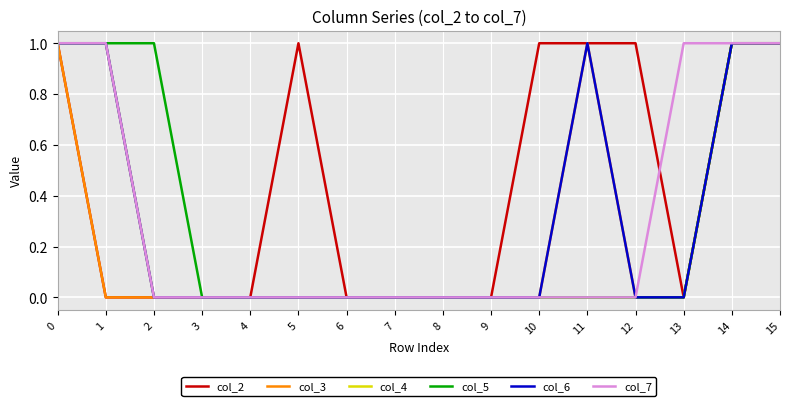

Reading left to right, what are all the values shown in this chart?

col_2: 1	0	0	0	0	1	0	0	0	0	1	1	1	0	1	1
col_3: 1	0	0	0	0	0	0	0	0	0	0	1	0	0	1	1
col_4: 1	1	0	0	0	0	0	0	0	0	0	0	0	0	1	1
col_5: 1	1	1	0	0	0	0	0	0	0	0	0	0	0	1	1
col_6: 1	1	0	0	0	0	0	0	0	0	0	1	0	0	1	1
col_7: 1	1	0	0	0	0	0	0	0	0	0	0	0	1	1	1